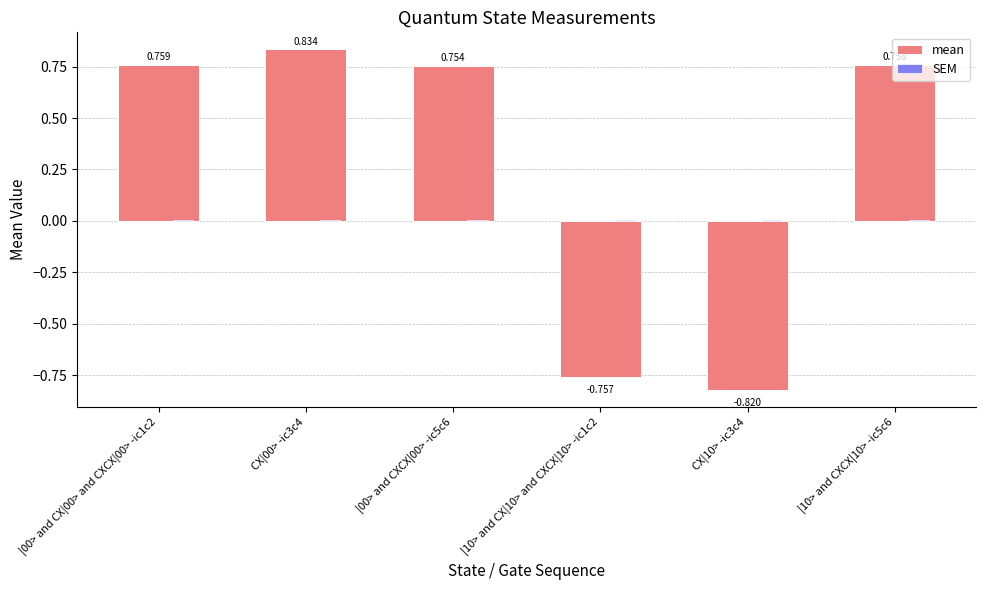

At which label does mean first exceed 0?

|00> and CX|00> and CXCX|00> -ic1c2